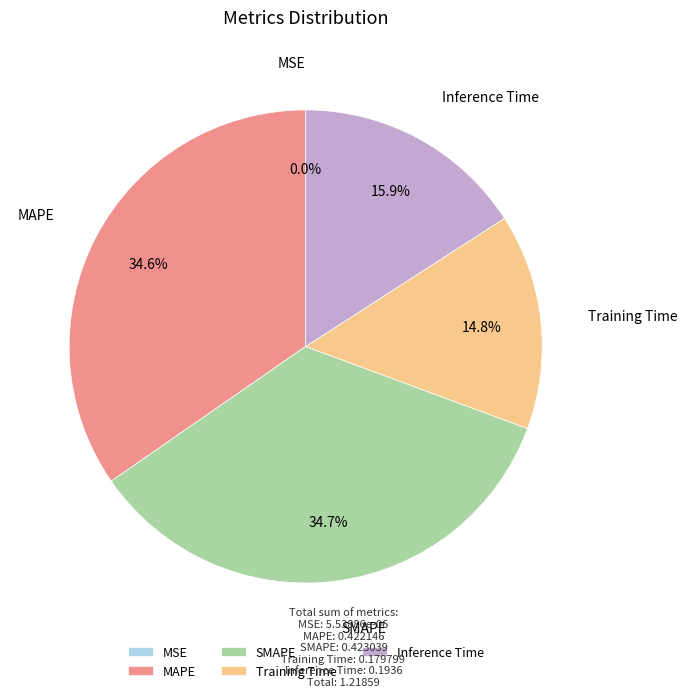

Does any single category account for the majority?

No